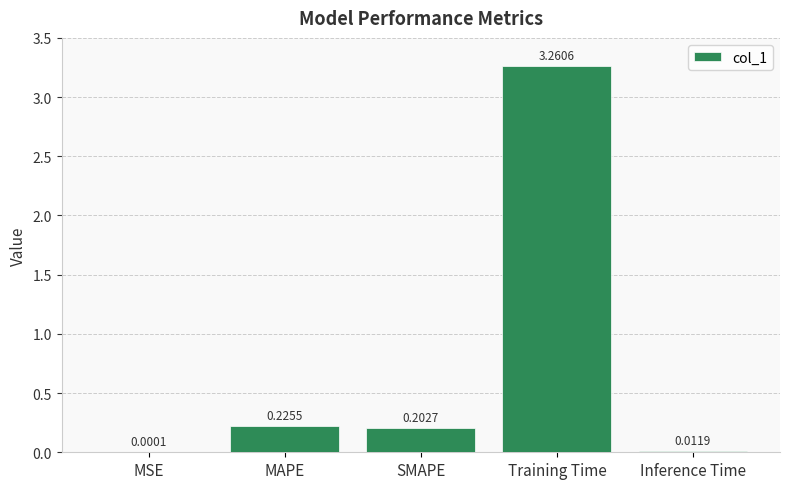

At which category does the chart reach its peak across all series?

Training Time